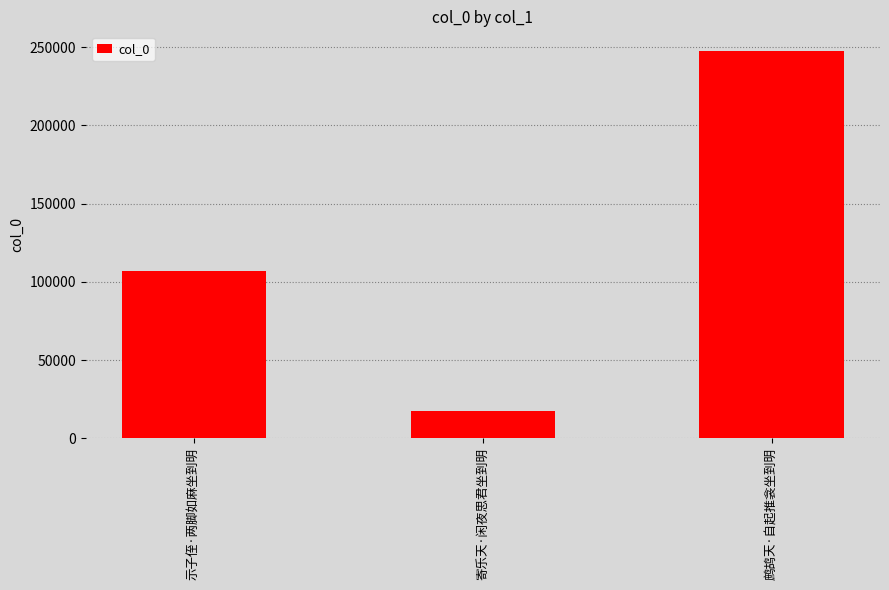

Which has a higher value, 示子侄·两脚如麻坐到明 or 鹧鸪天·自起推衾坐到明?

鹧鸪天·自起推衾坐到明